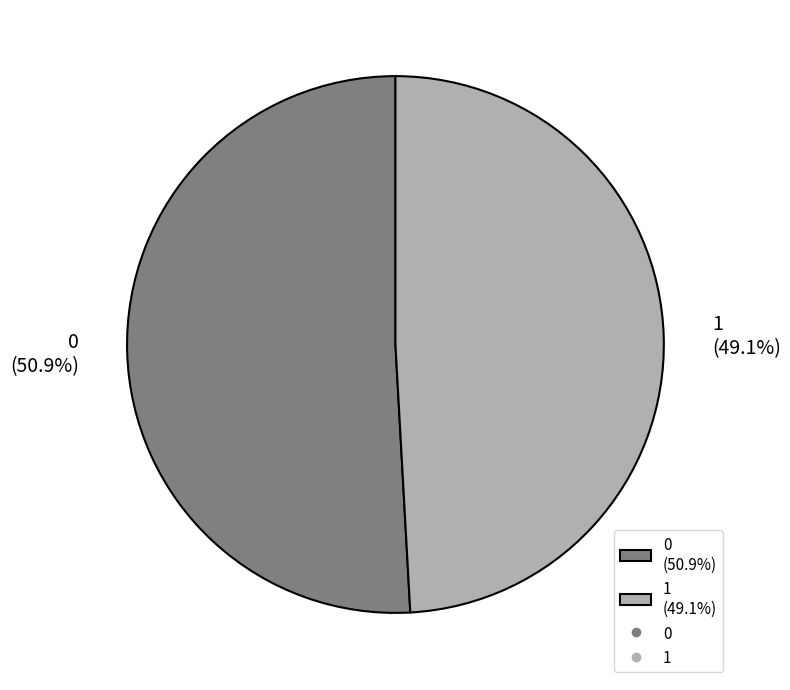

Is there a majority slice in this chart?

Yes